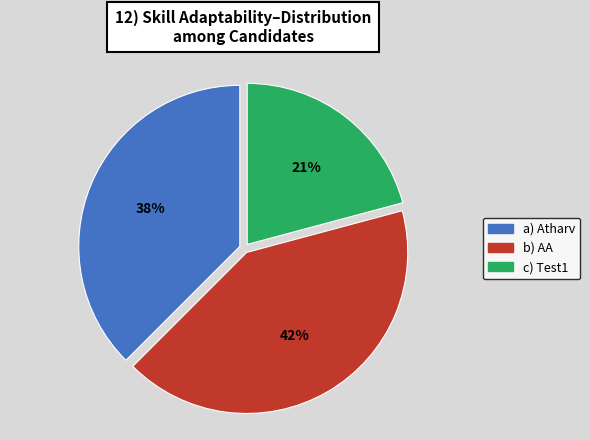

To the nearest percent, what is the average slice percentage?

33%